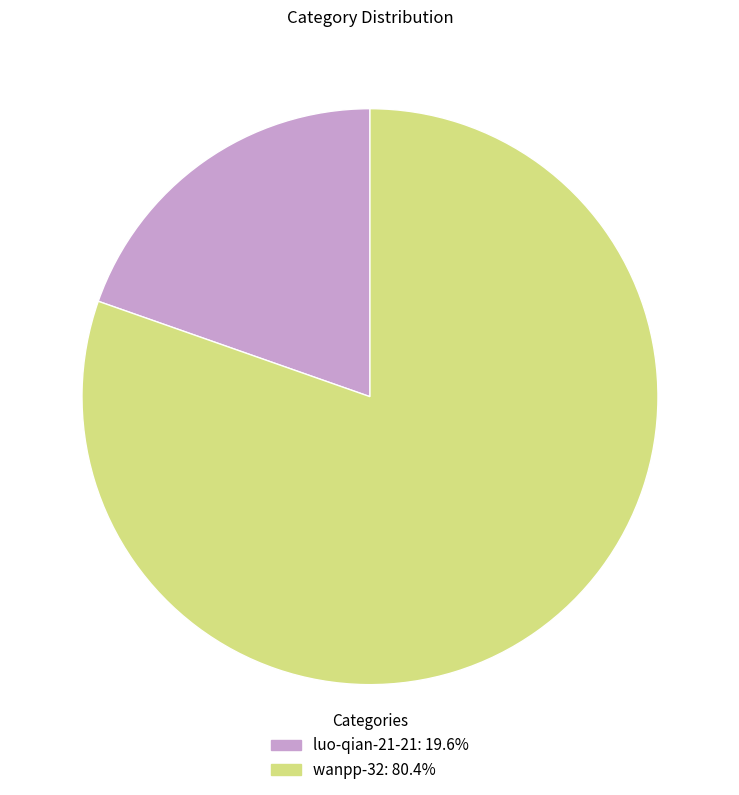

The luo-qian-21-21 slice represents 29% of the pie. True or false?

False